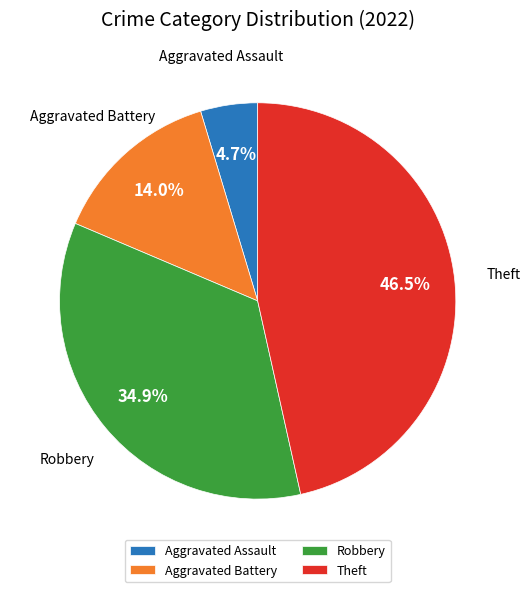

To the nearest percent, what is the difference between the Robbery and Aggravated Assault slice percentages?

30%